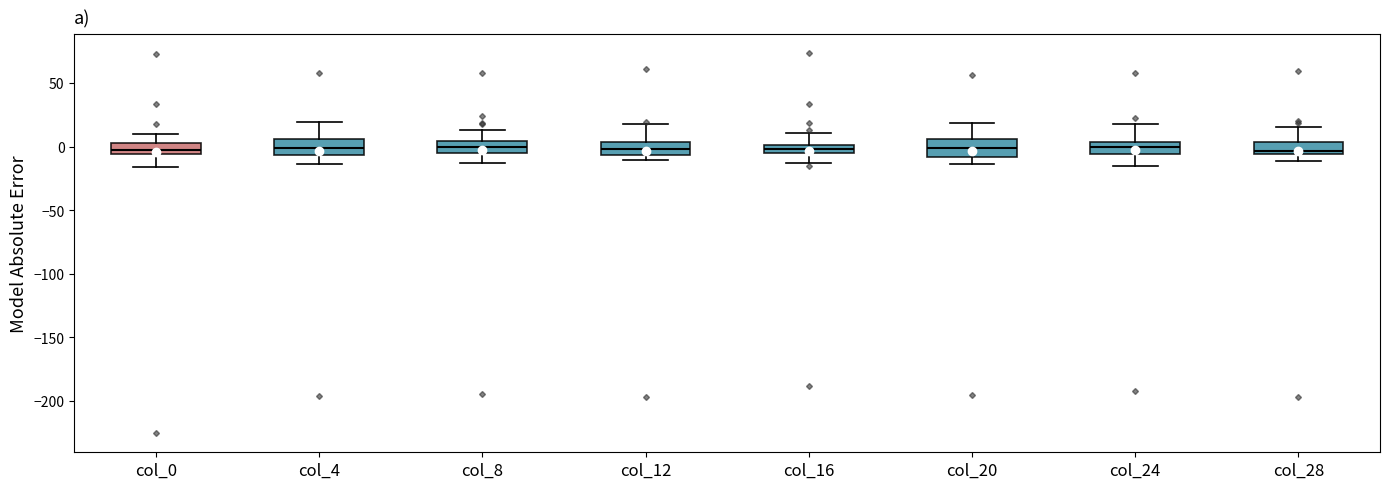

Where does the median line of the box for col_20 sit on the y-axis? The values are not printed on the chart, so give them approximately, as read against the axis.

0